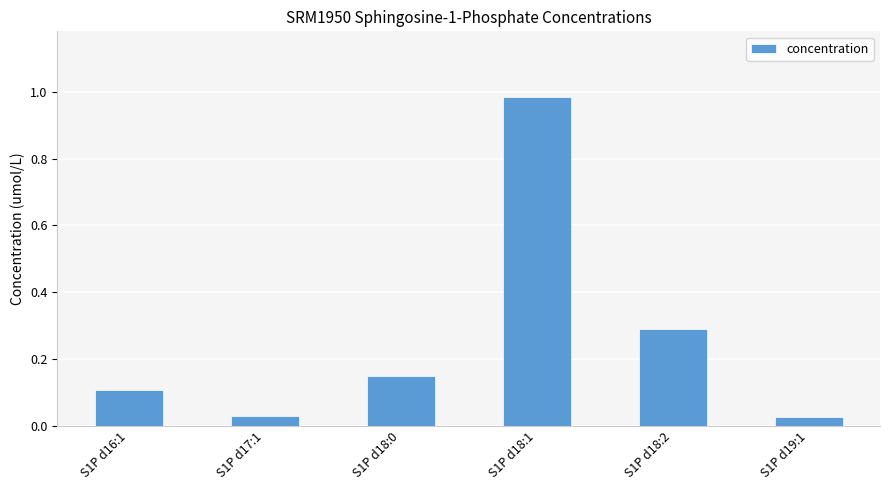

Which label corresponds to the largest value in the chart?

S1P d18:1